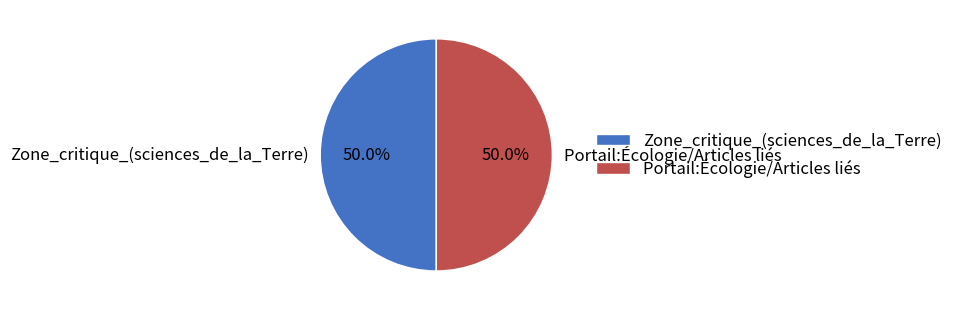

Count the number of slices in the pie.

2